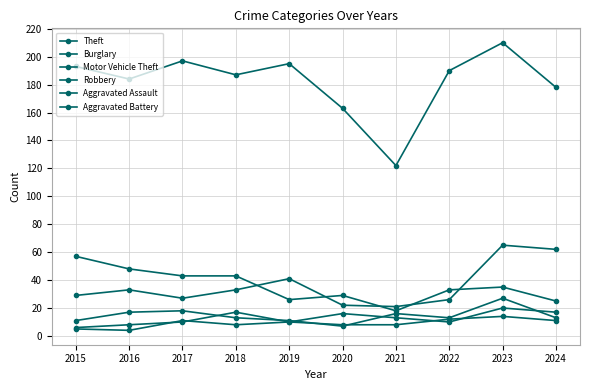

Reading left to right, transcribe all the data shown in this chart.

Theft: 193	184	197	187	195	163	122	190	210	178
Burglary: 57	48	43	43	26	29	18	33	35	25
Motor Vehicle Theft: 29	33	27	33	41	22	21	26	65	62
Robbery: 11	17	18	13	11	7	16	13	27	13
Aggravated Assault: 6	8	10	17	10	16	13	10	20	17
Aggravated Battery: 5	4	11	8	10	8	8	12	14	11